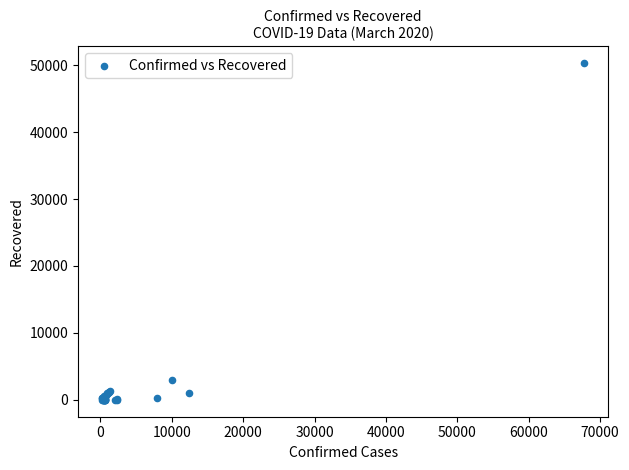

What Y value in the scatter plot is closest to 25159?

2959